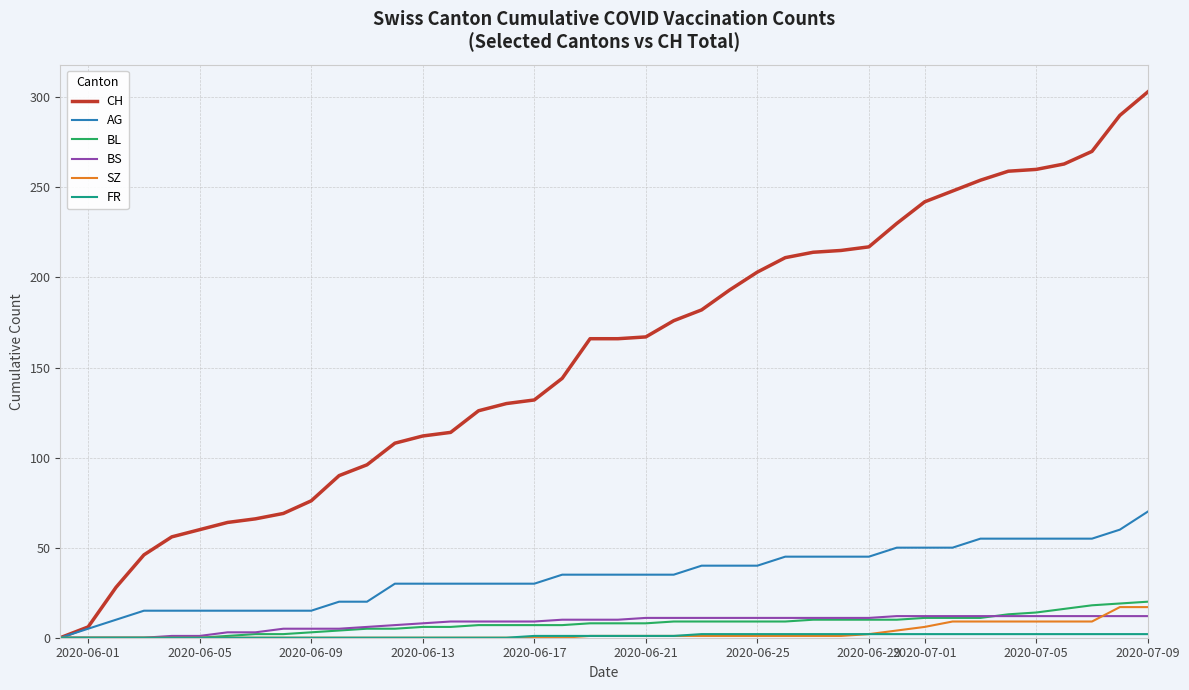

Which series has the largest range (max minus min)?

CH